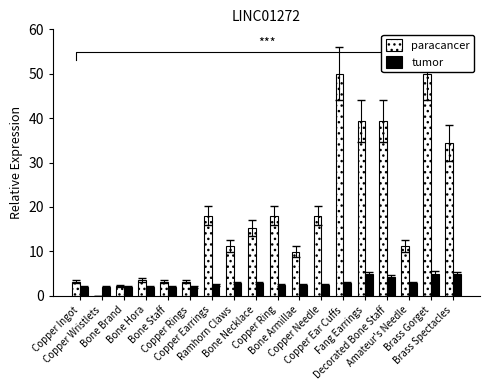

At Brass Gorget, list the series in order from largest to smallest.

paracancer, tumor